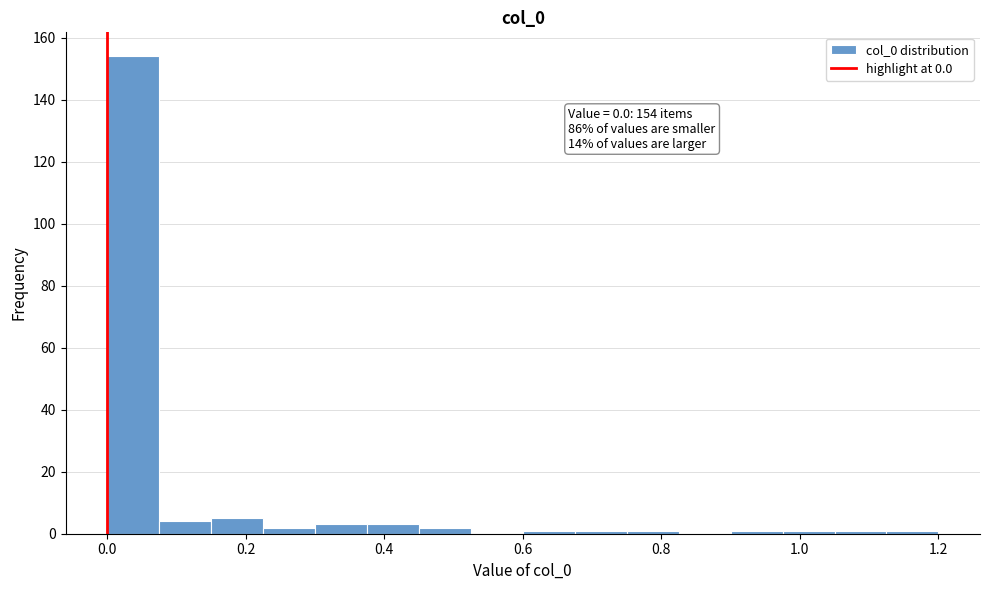

Around what value on the x-axis is the tallest bar? Give the approximate position of its centre, as read against the axis.

0.04